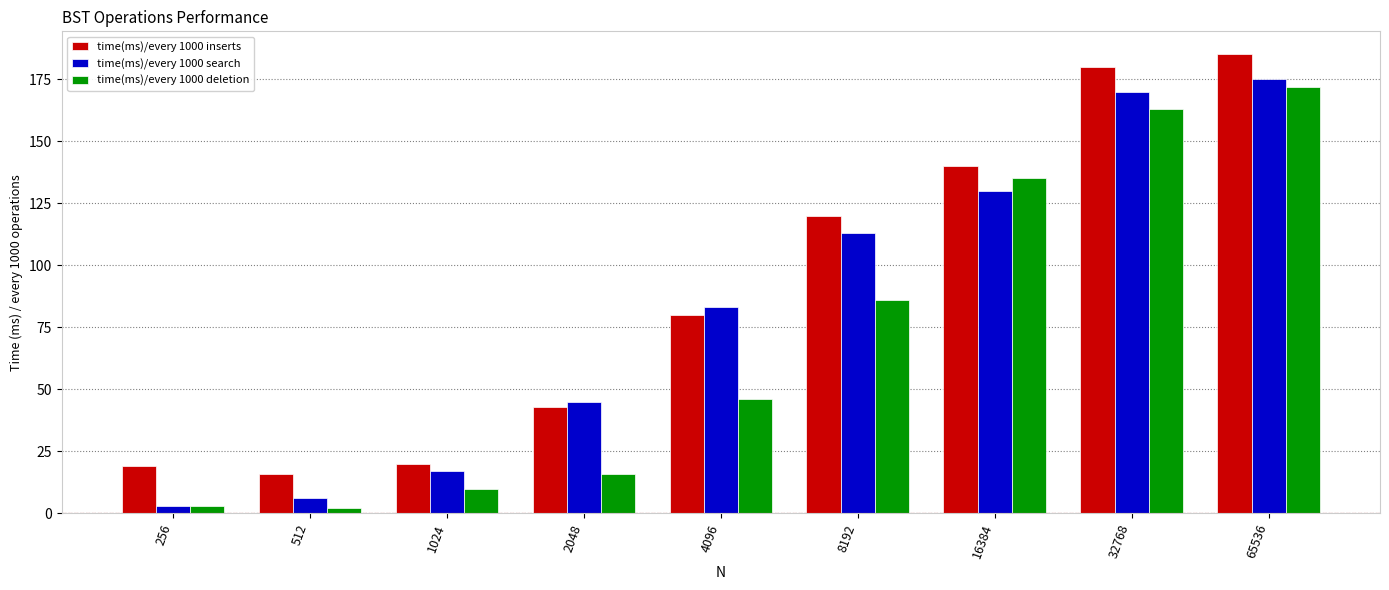

Read the time(ms)/every 1000 inserts value at 32768.

180